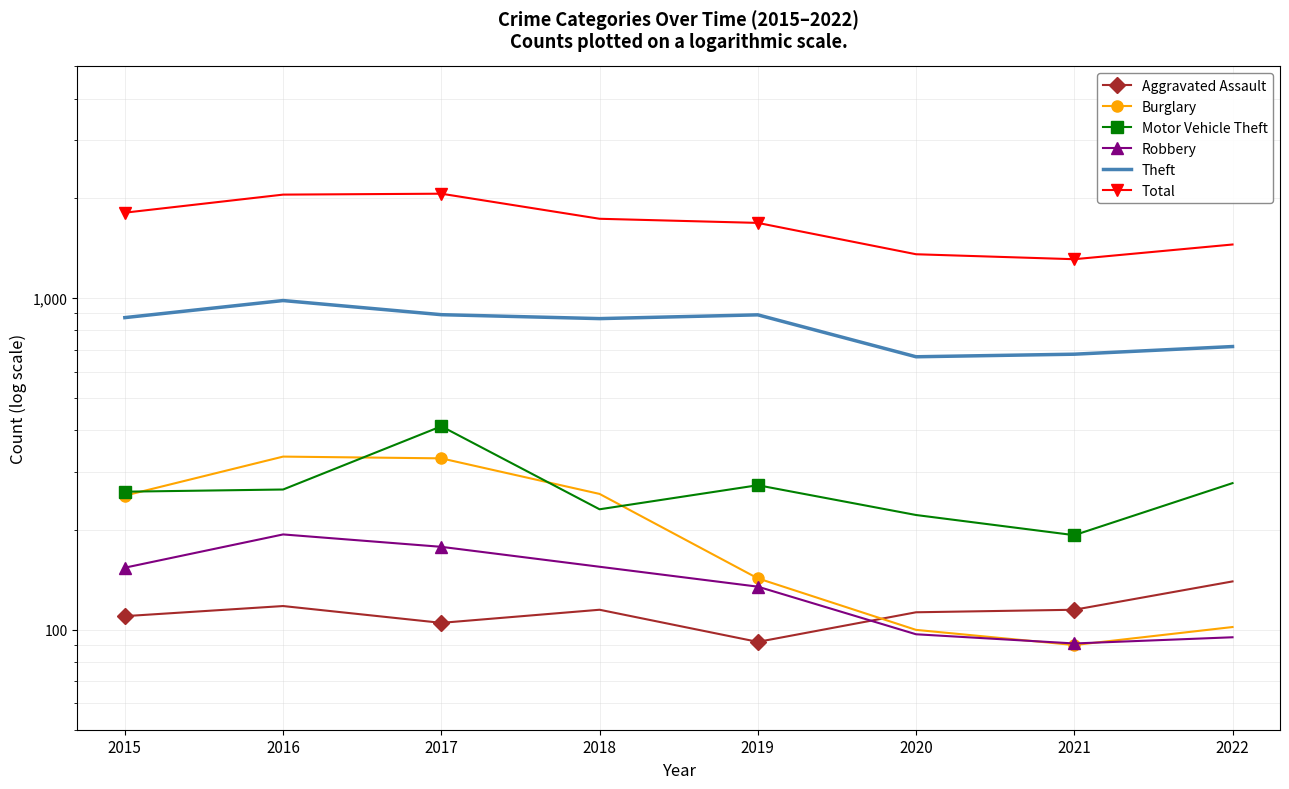

Rank the categories by Robbery value from lowest to highest.

2021, 2022, 2020, 2019, 2015, 2018, 2017, 2016